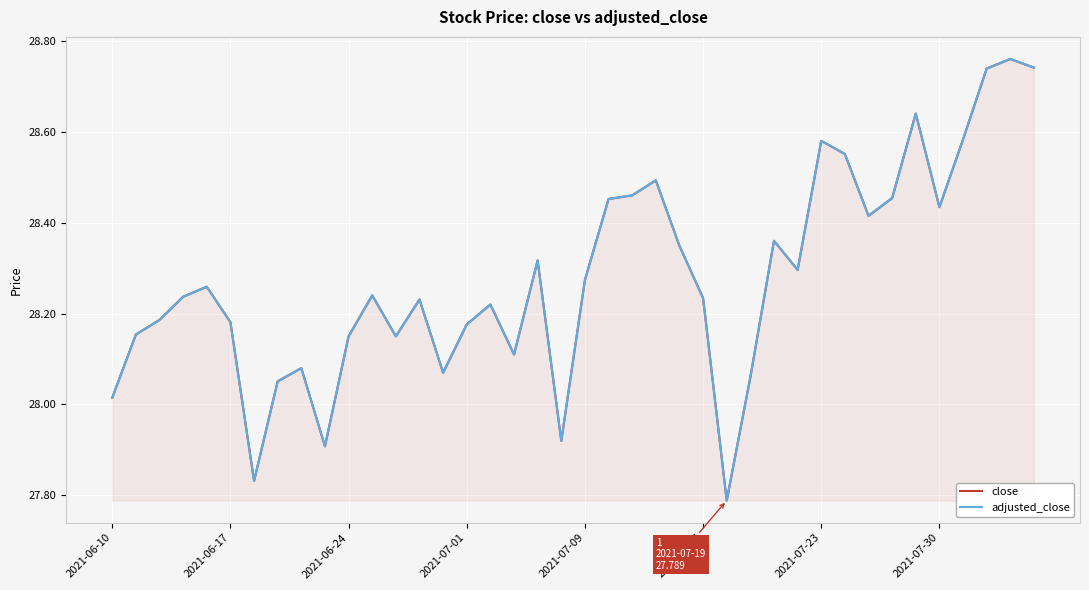

How many interior local peaks does the close series have?

11